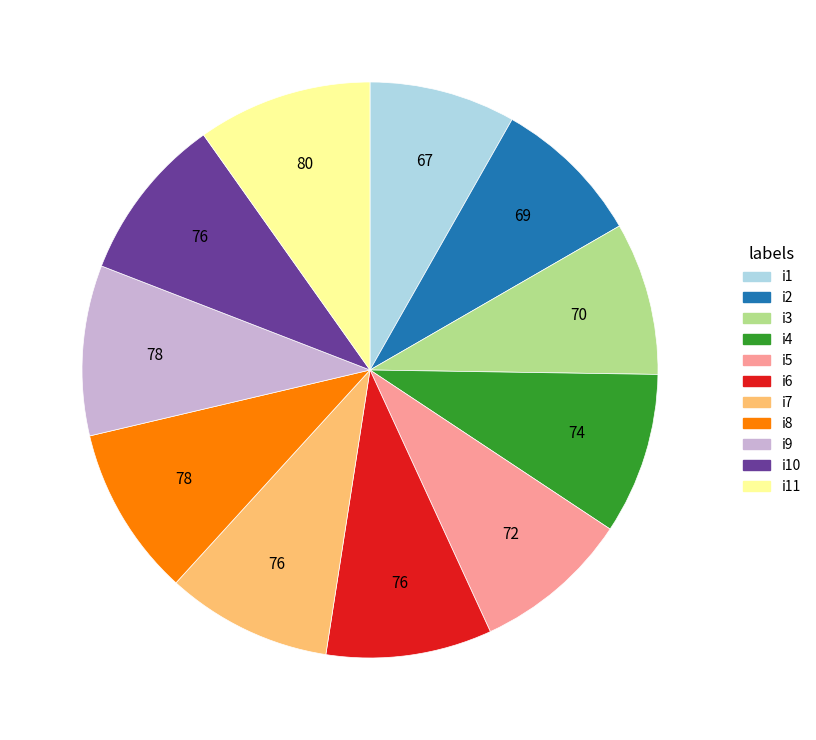

How many segments does this pie chart have?

11